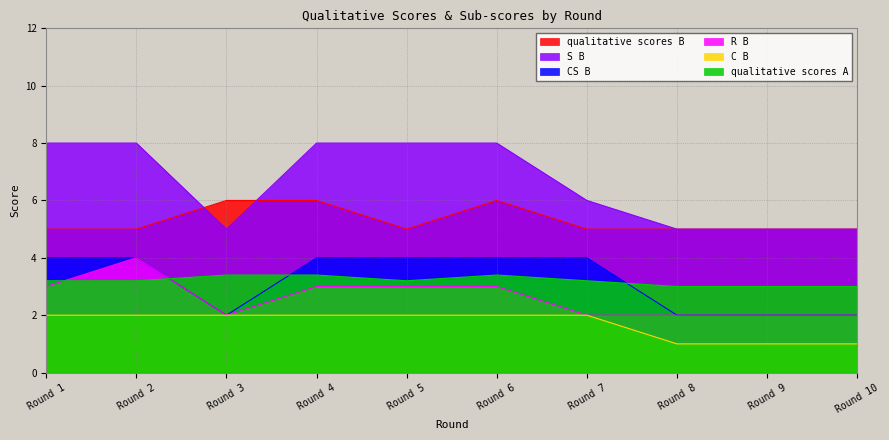

Which series changed the most between Round 6 and Round 7?

S B